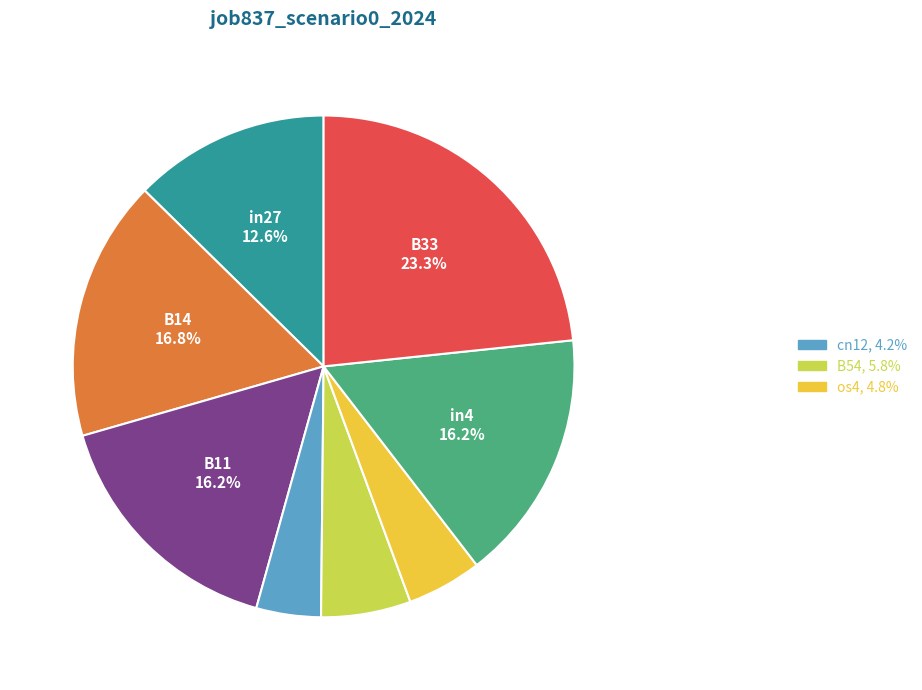

Does any single category account for the majority?

No